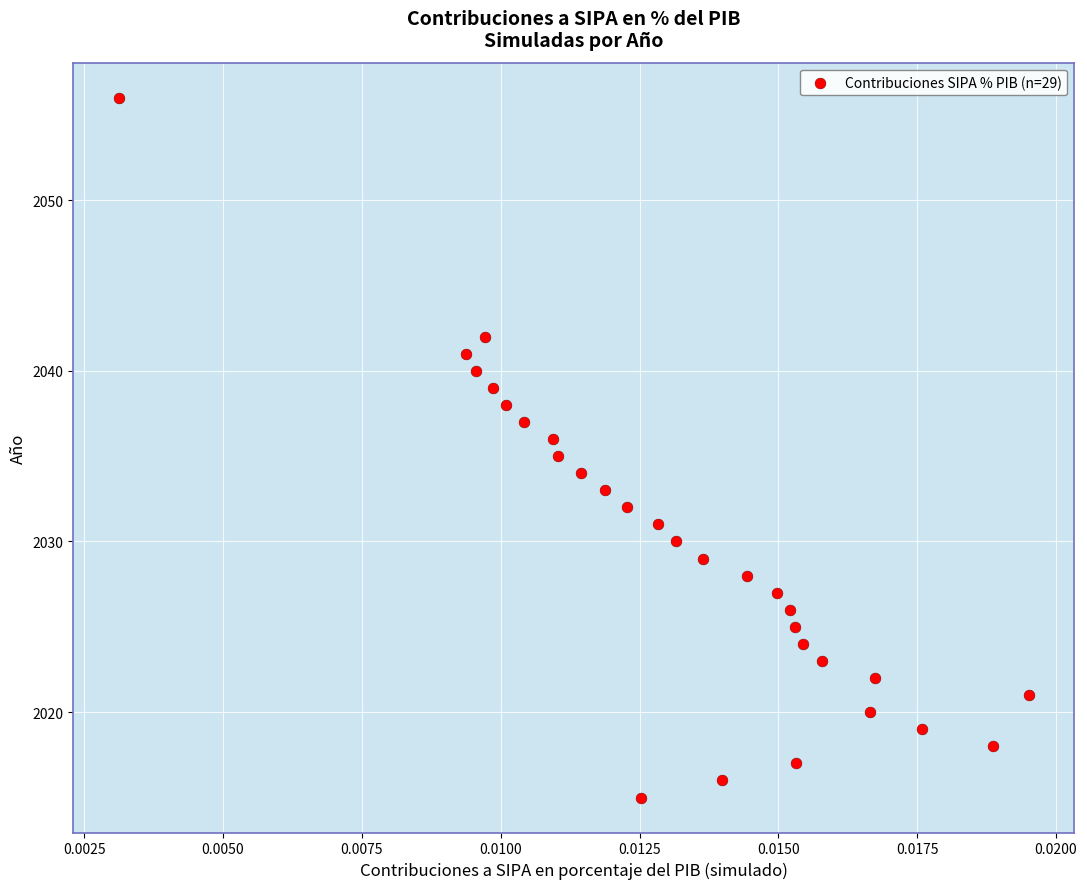

What is the range of Y values (max minus min)?

41